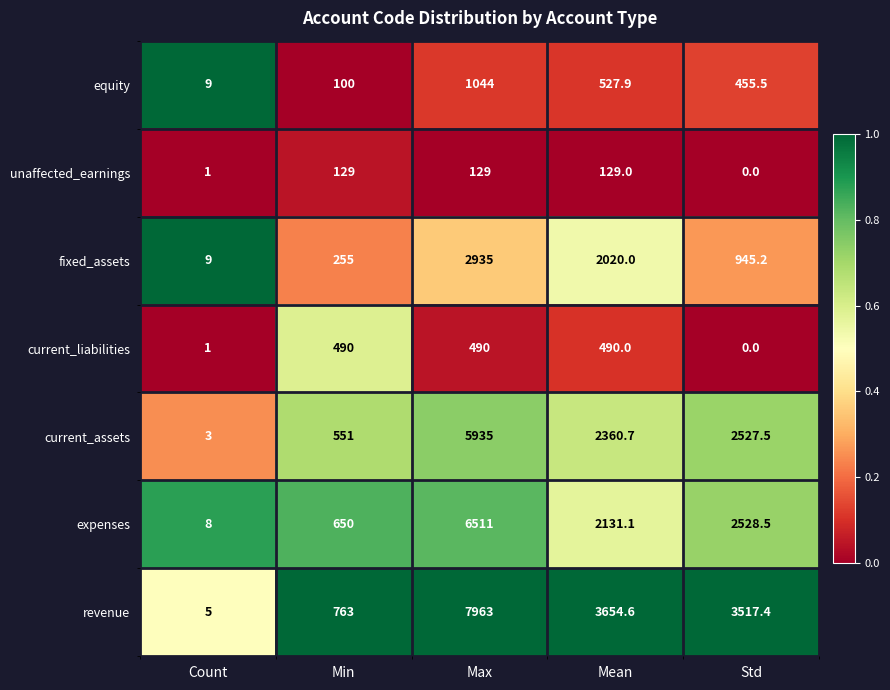

What is the maximum value shown in the chart?

7963.0